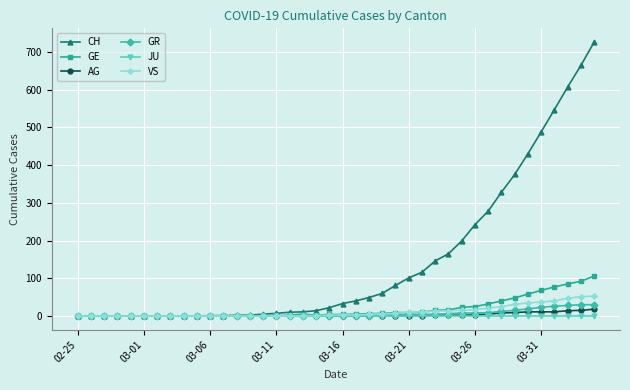

What is the highest value of the AG series?

18